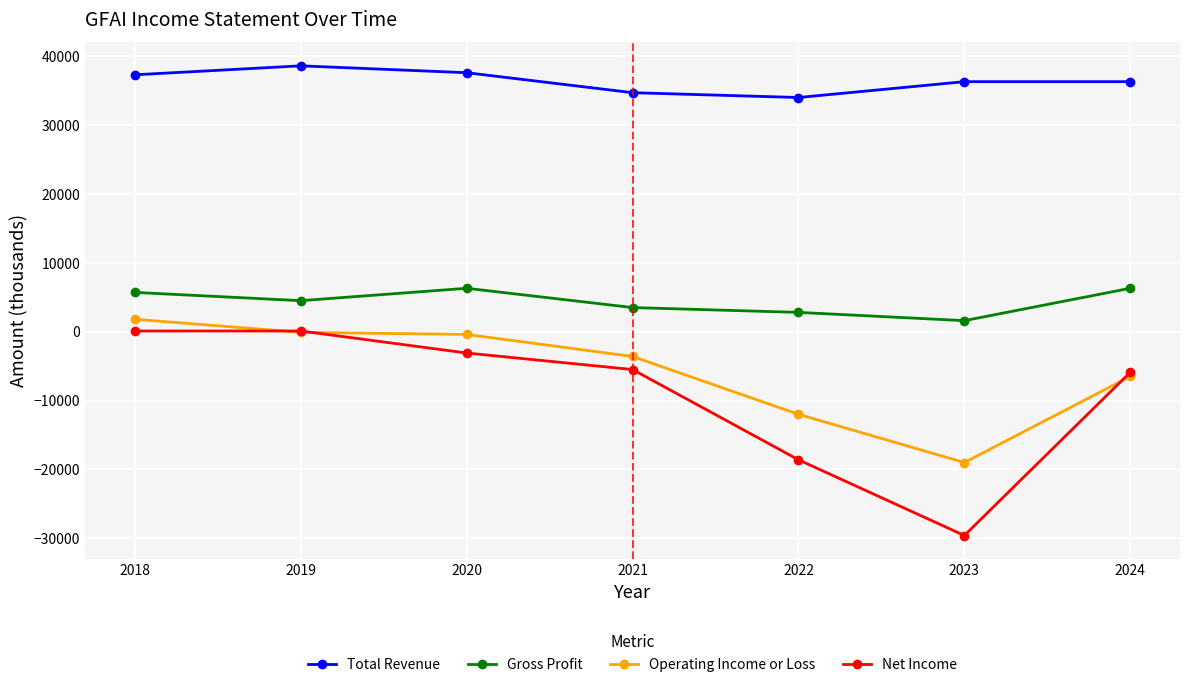

Which series changed the most between 2019 and 2022?

Net Income